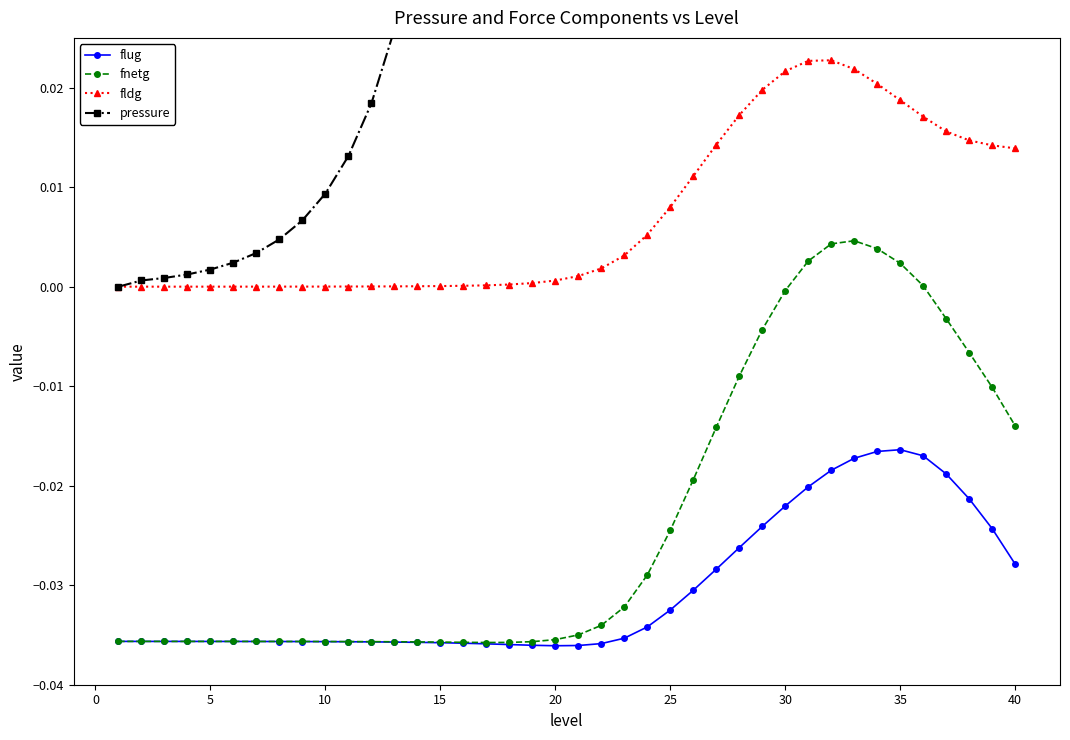

True or false: fldg and fnetg cross at least once.

False